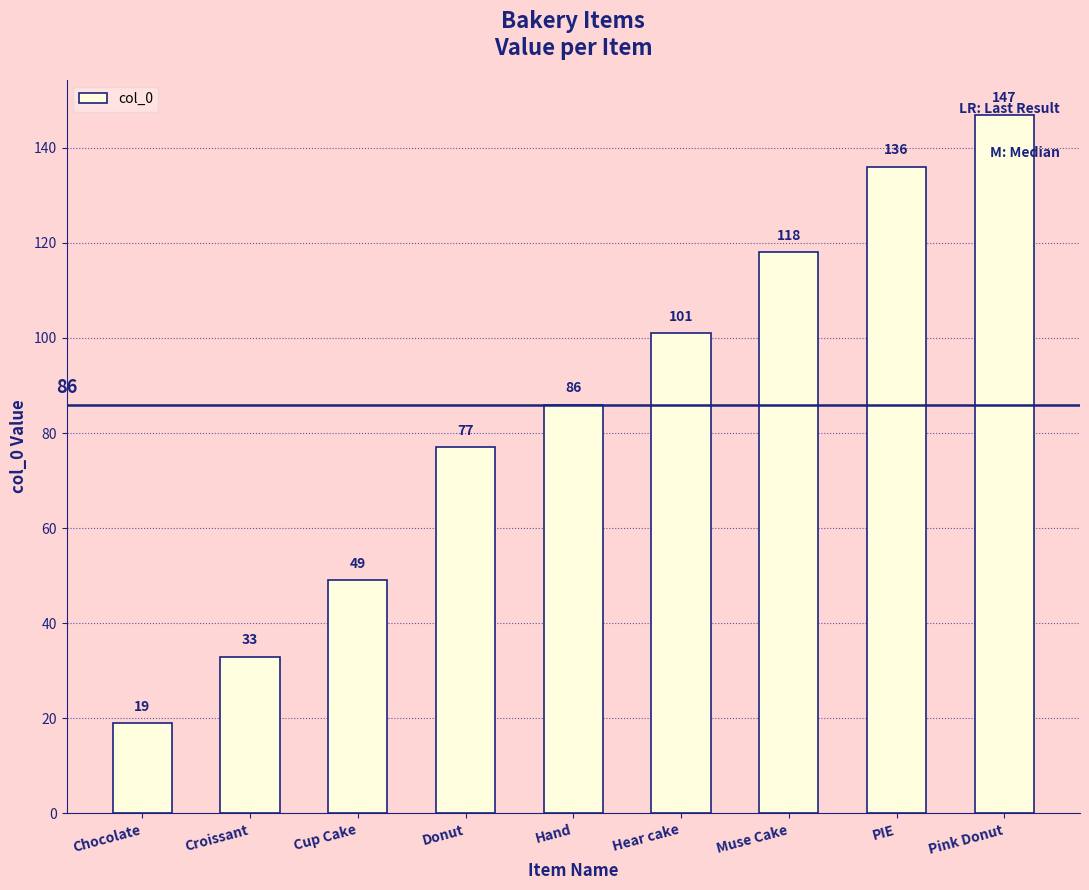

Count the values in the range 49 to 118.

5